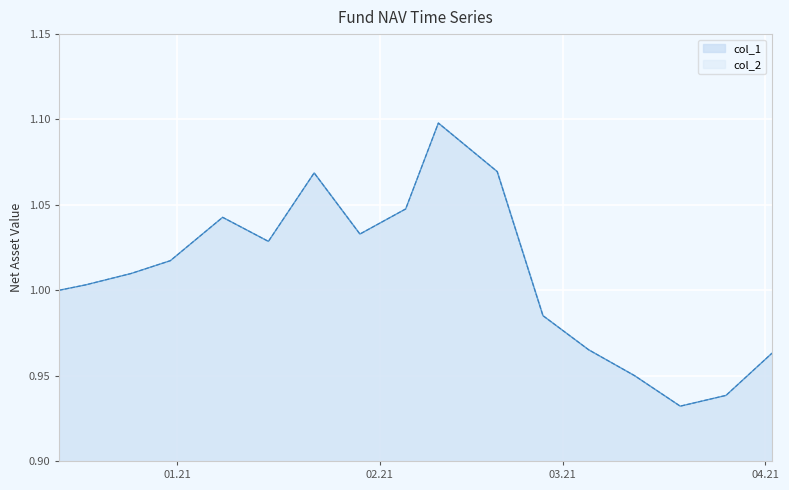

Reading left to right, what are all the values shown in this chart?

col_1: 1.0	1.0	1.0	1.0	1.0	1.0	1.1	1.0	1.0	1.1	1.1	1.0	1.0	0.9	0.9	0.9	1.0
col_2: 1.0	1.0	1.0	1.0	1.0	1.0	1.1	1.0	1.0	1.1	1.1	1.0	1.0	0.9	0.9	0.9	1.0